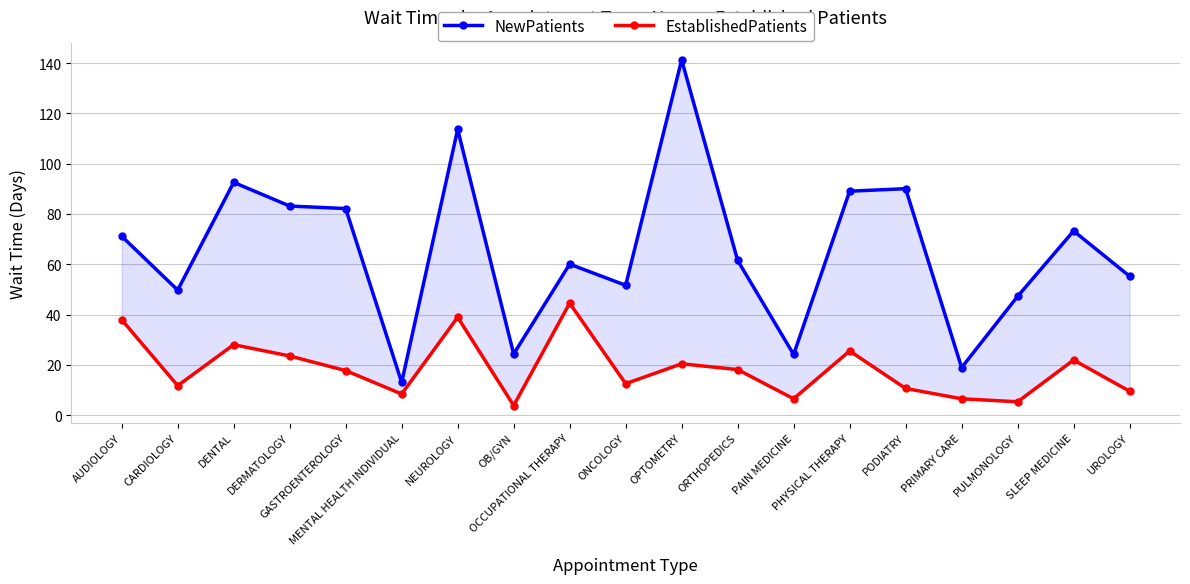

True or false: EstablishedPatients and NewPatients intersect in this chart.

False